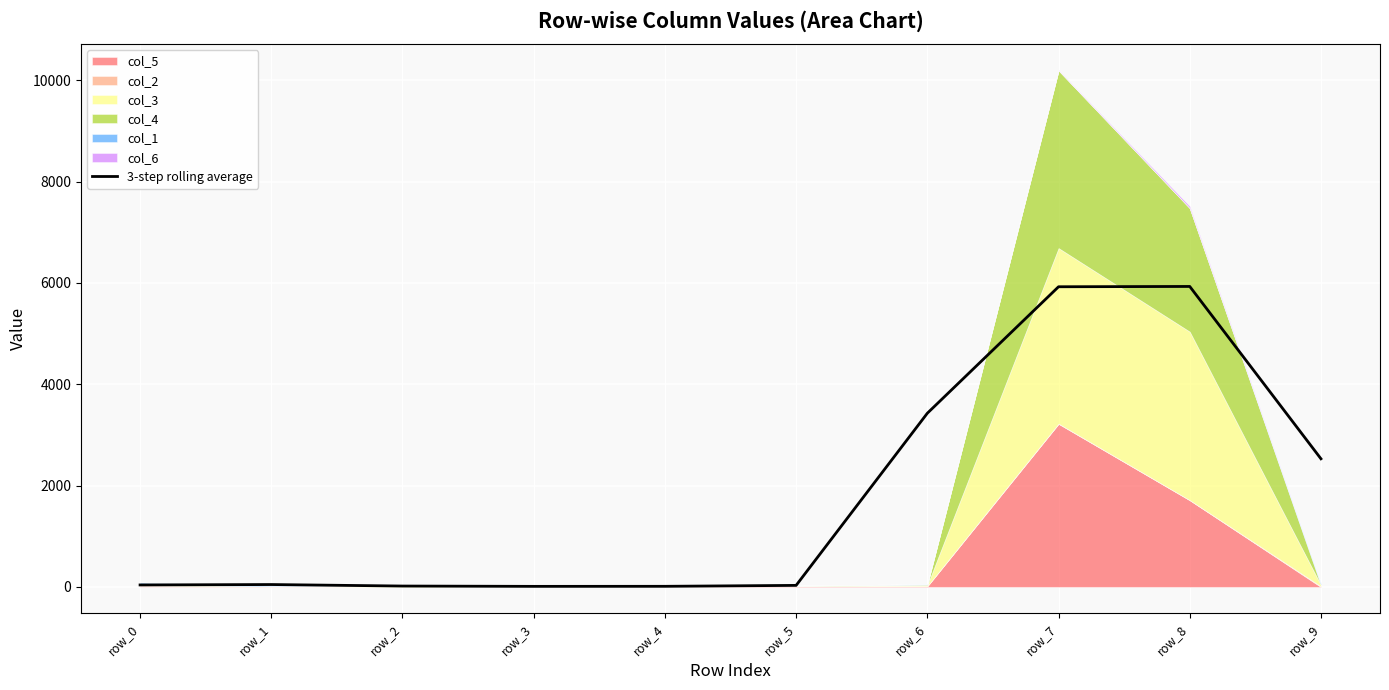

Reading right to left, list all the values displayed in this chart.

row_9=2529.0	row_8=5929.7	row_7=5923.7	row_6=3428.0	row_5=31.0	row_4=12.7	row_3=11.7	row_2=18.0	row_1=47.7	row_0=39.7